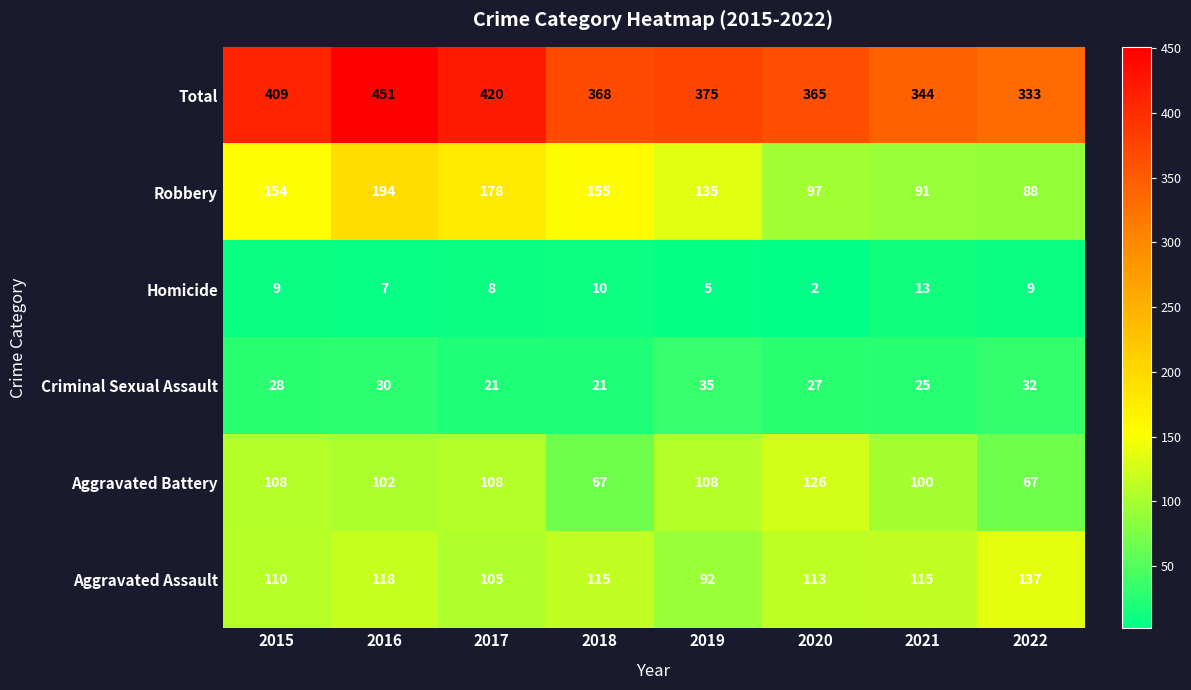

What is the average value of the Criminal Sexual Assault series?

27